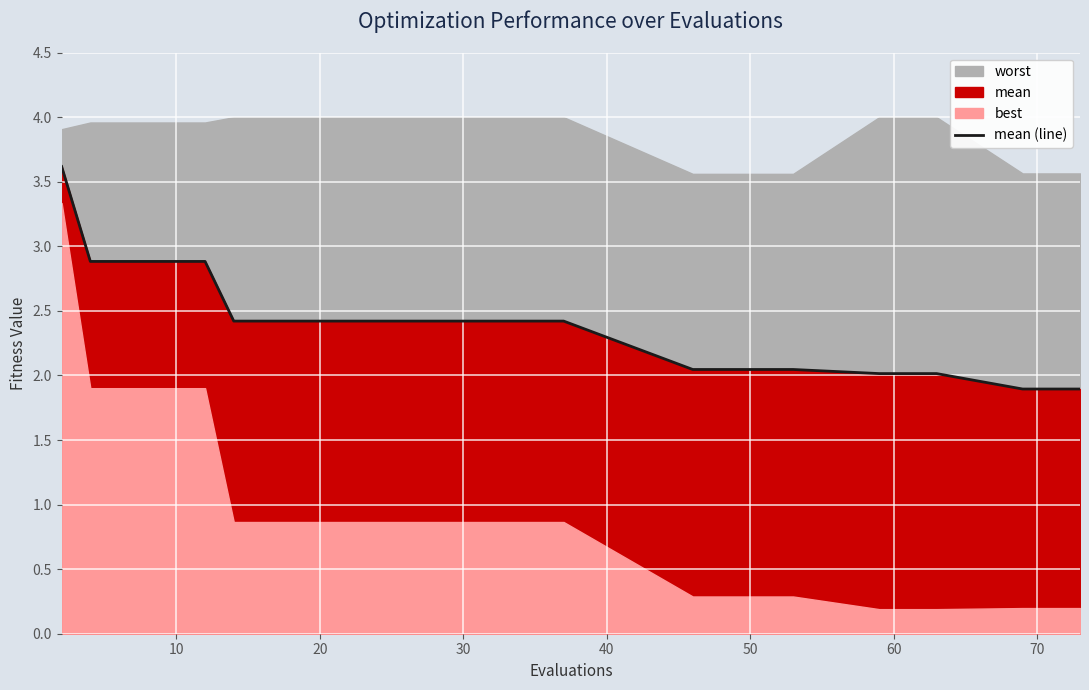

What is the maximum value for mean (line)?

3.6